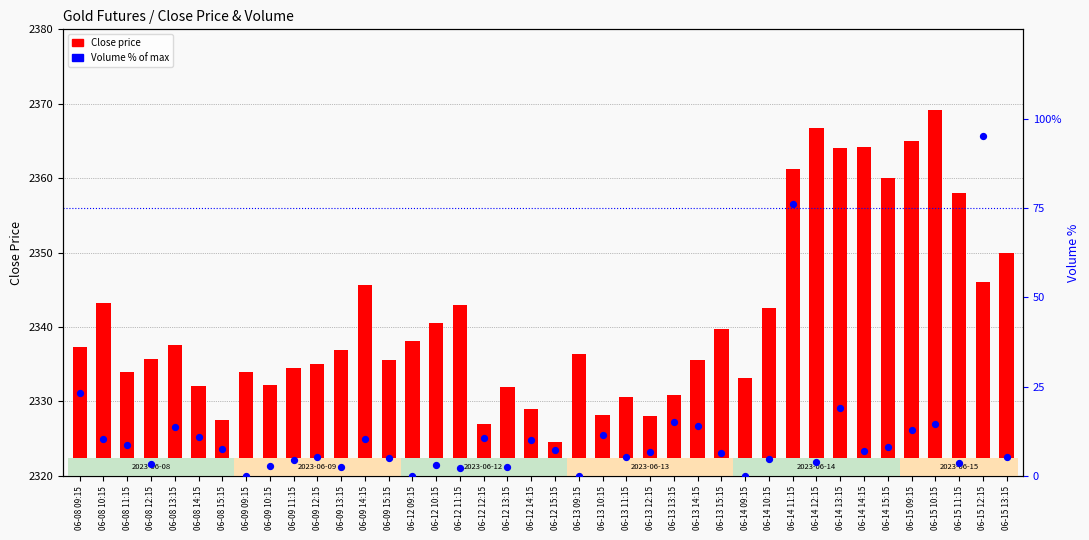

What are all the series names shown in the legend?

Close price, Volume (% of max)